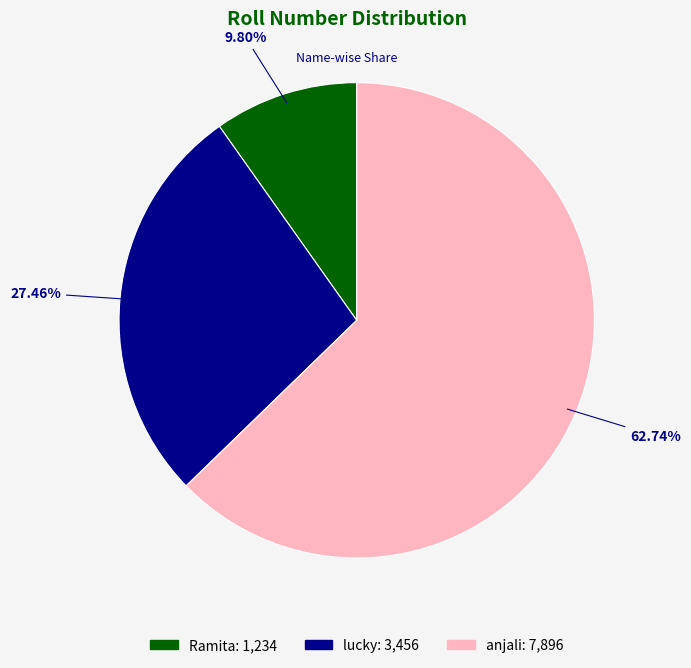

To the nearest percent, what is the difference between the Ramita and lucky slice percentages?

18%